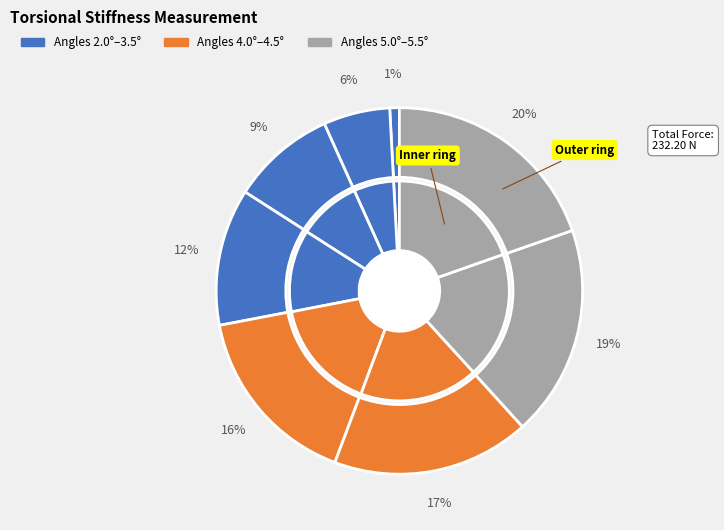

Does 2.0° account for over 50% of the chart?

No